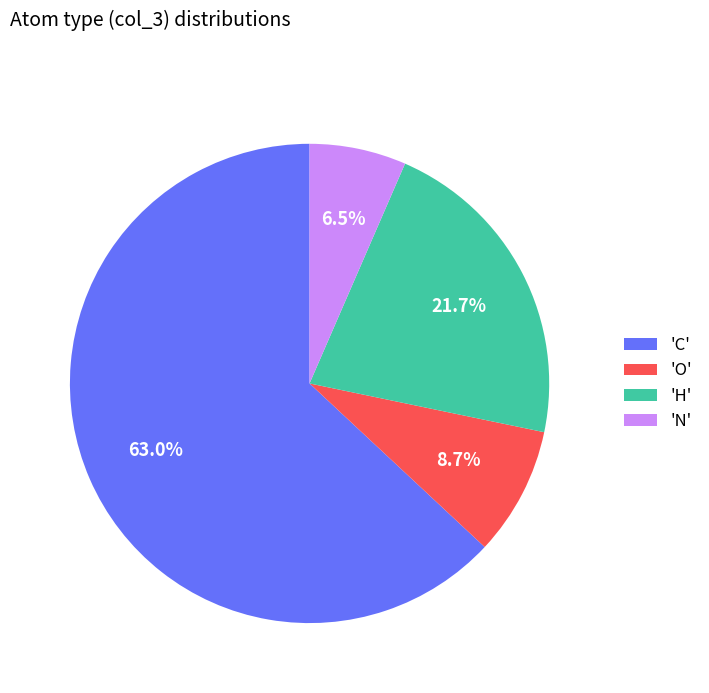

Does any single category account for the majority?

Yes